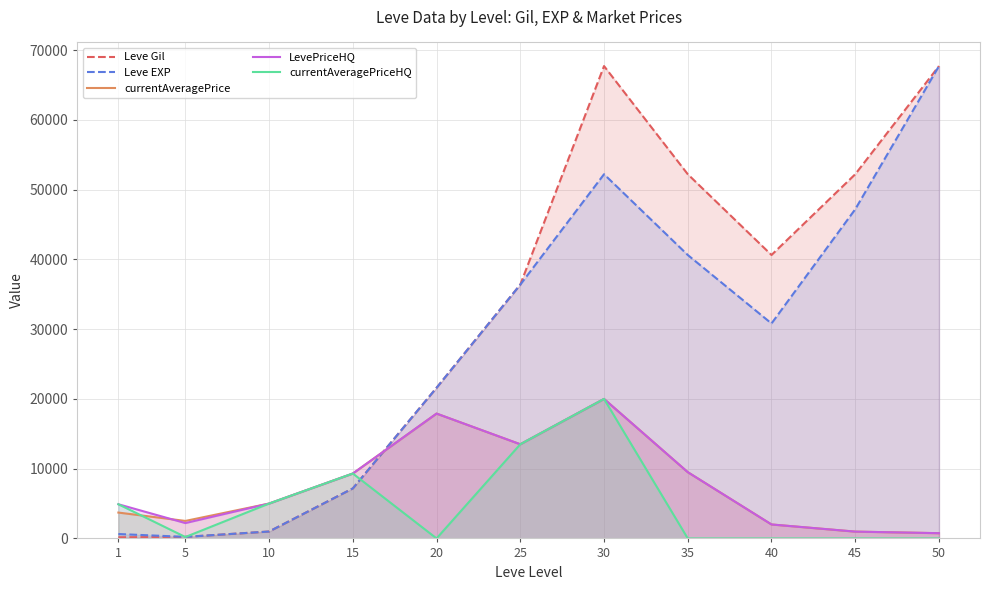

What are all the series names shown in the legend?

Leve Gil, Leve EXP, currentAveragePrice, LevePriceHQ, currentAveragePriceHQ